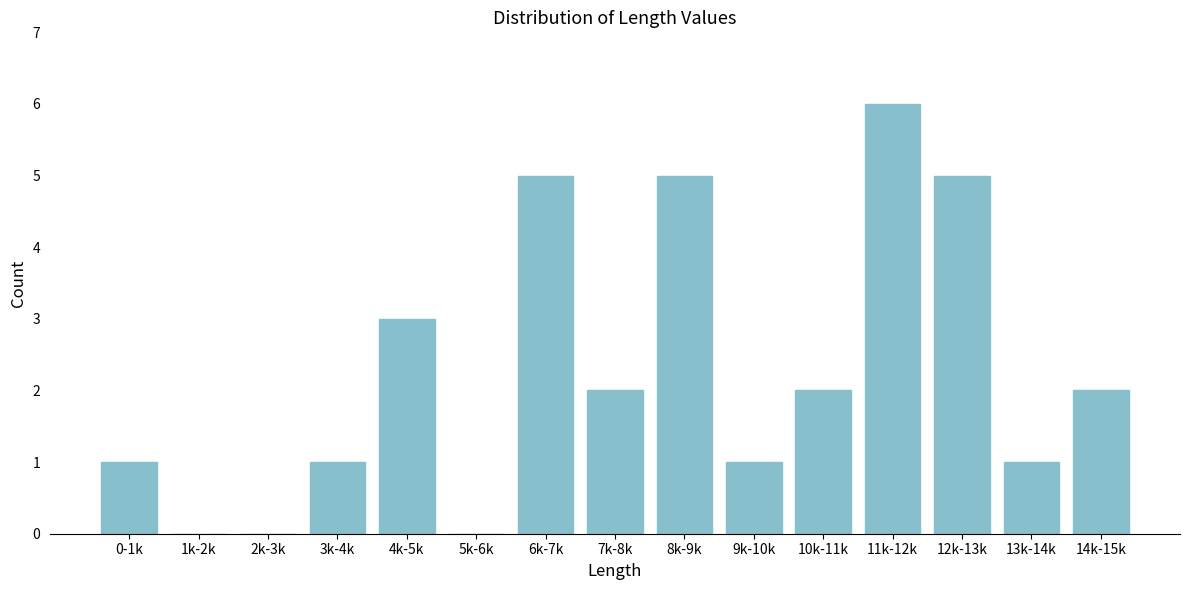

Reading left to right, what are all the values shown in this chart?

0-1k=1	1k-2k=0	2k-3k=0	3k-4k=1	4k-5k=3	5k-6k=0	6k-7k=5	7k-8k=2	8k-9k=5	9k-10k=1	10k-11k=2	11k-12k=6	12k-13k=5	13k-14k=1	14k-15k=2